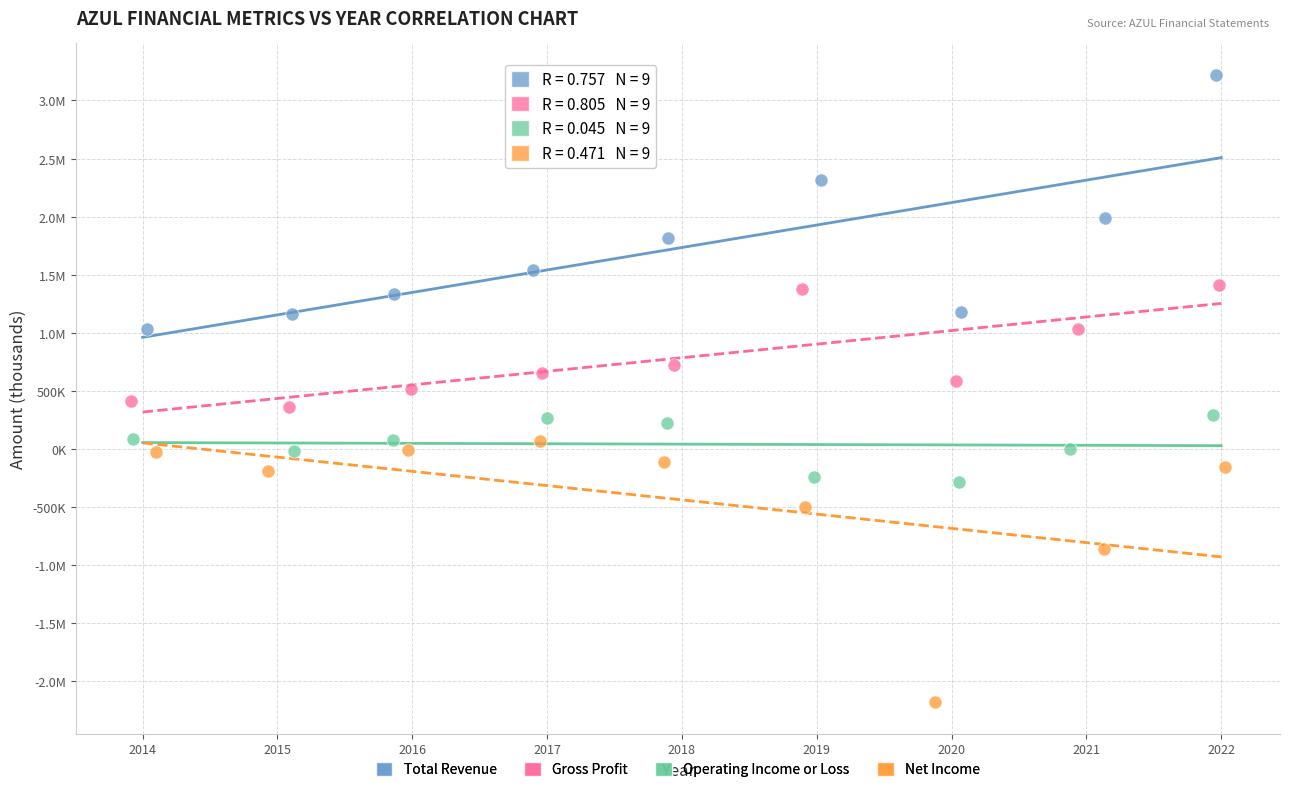

What are all the series names shown in the legend?

Total Revenue, Gross Profit, Operating Income or Loss, Net Income